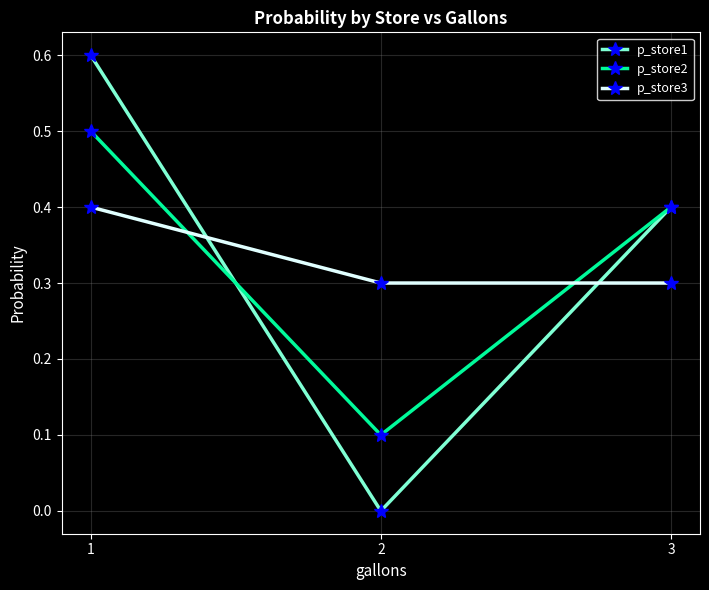

Reading left to right, transcribe all the data shown in this chart.

p_store1: 0.6	0.0	0.4
p_store2: 0.5	0.1	0.4
p_store3: 0.4	0.3	0.3